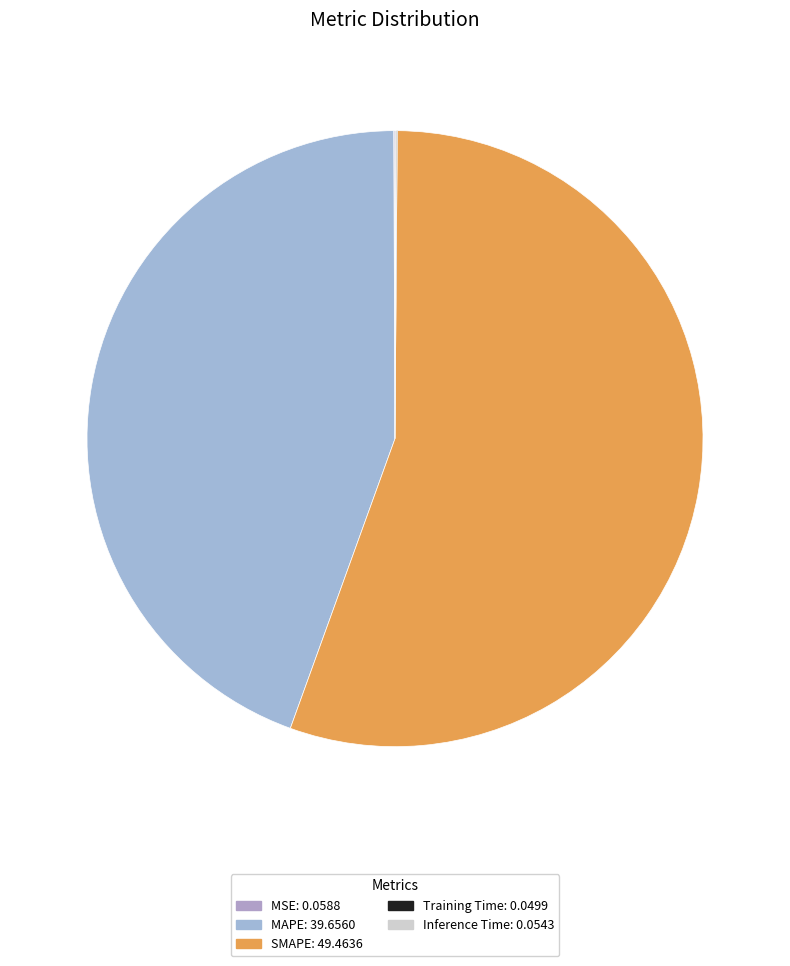

Which category has the smallest portion of the pie?

Training Time